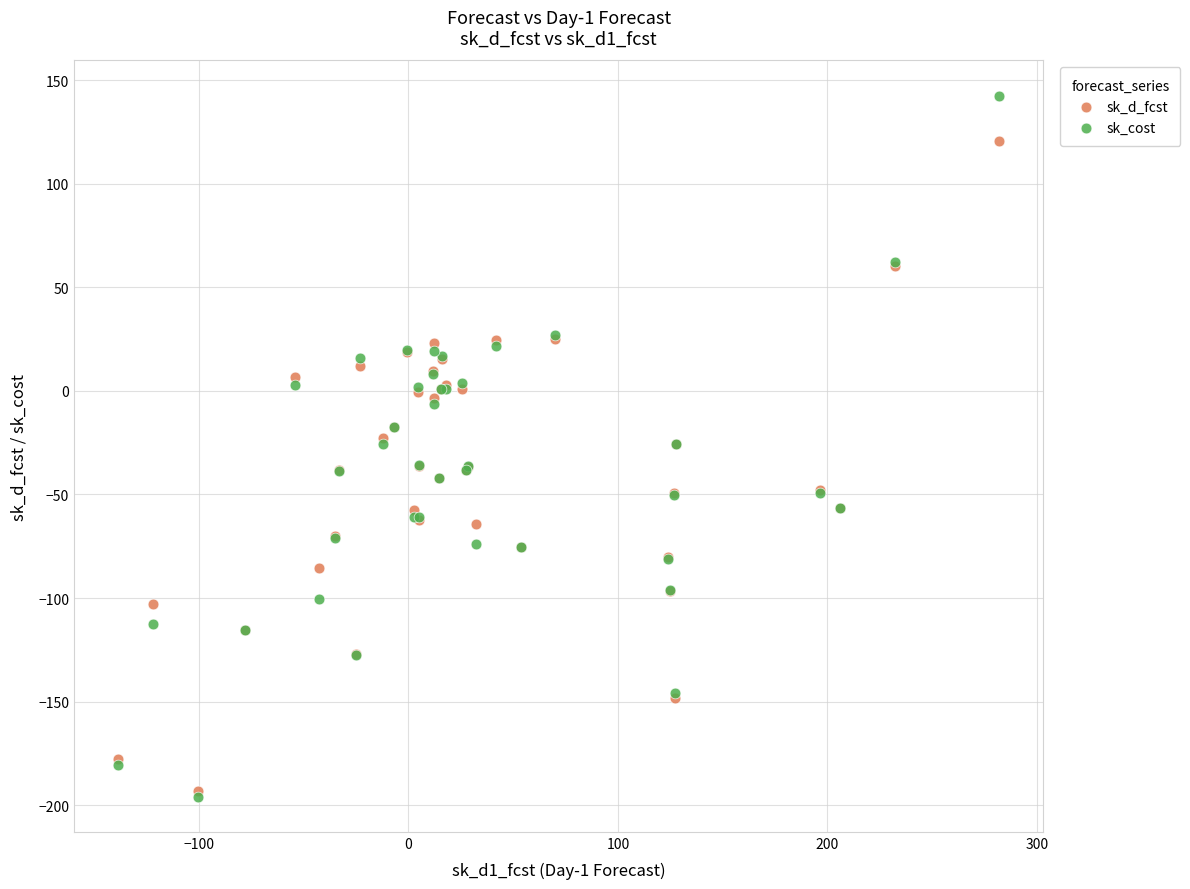

What are all the series names shown in the legend?

sk_d_fcst, sk_cost